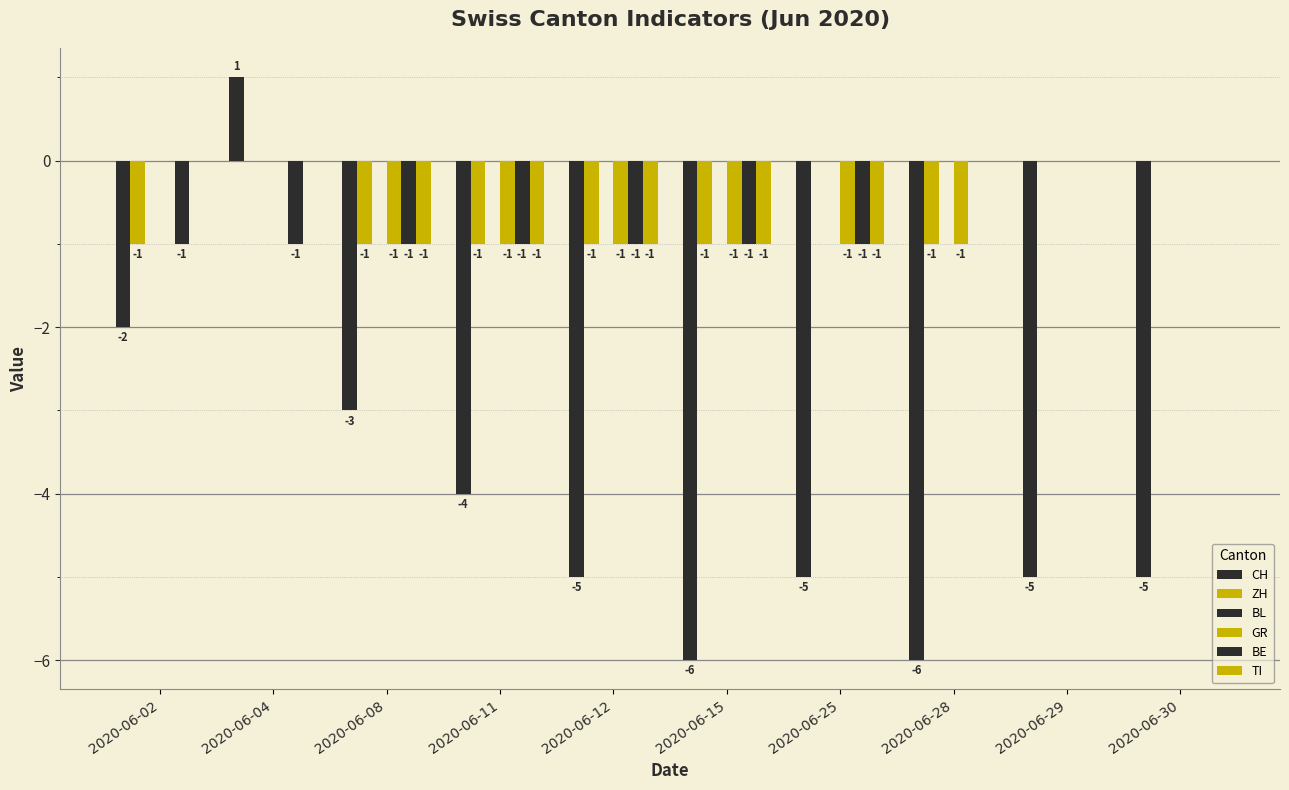

How many groups of bars are there?

10